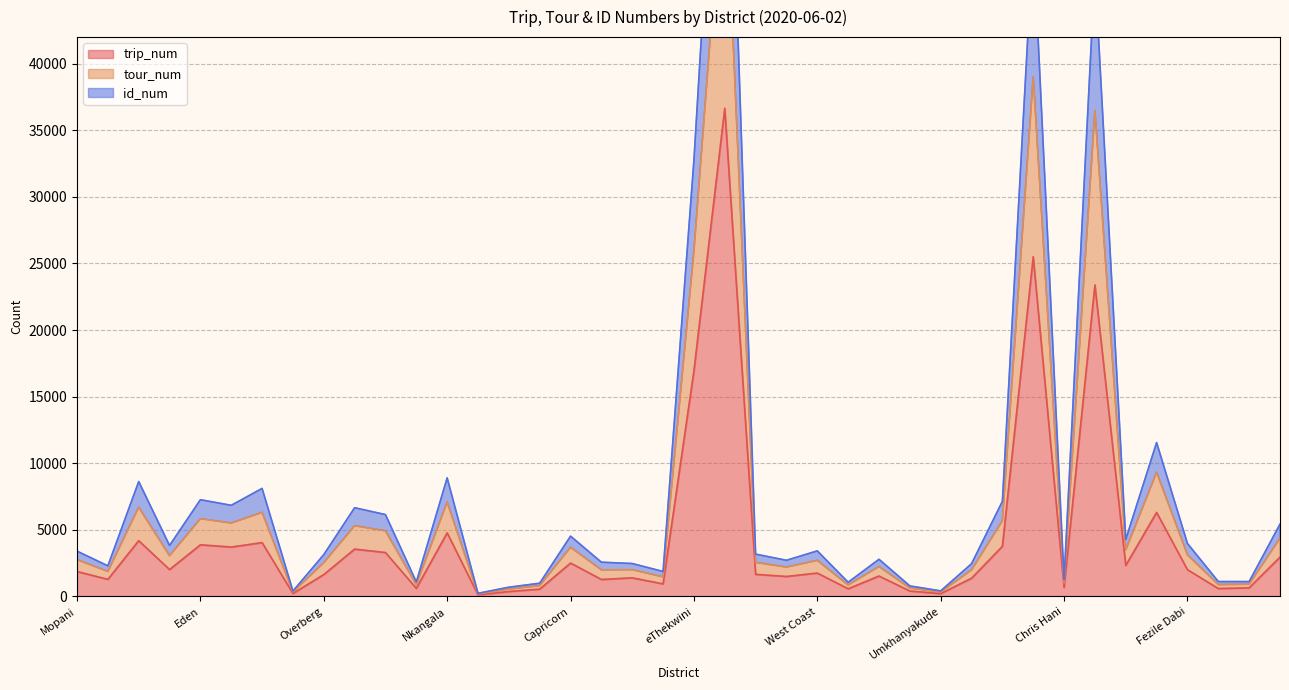

At which label is trip_num closest to 18390?

eThekwini